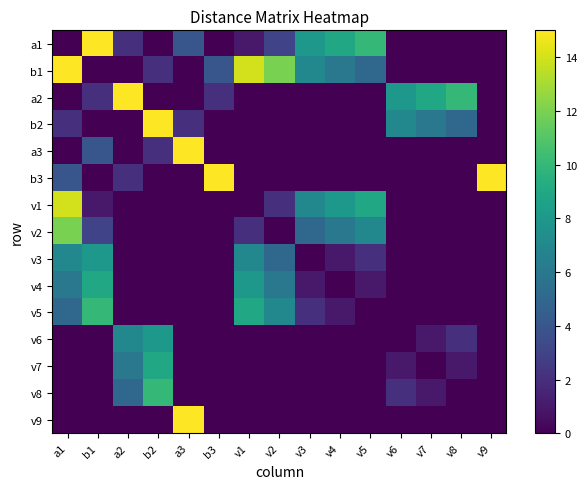

Reading left to right, transcribe all the data shown in this chart.

a1: a1=0	b1=15	a2=2	b2=0	a3=4	b3=0	v1=1	v2=3	v3=8	v4=9	v5=10	v6=0	v7=0	v8=0	v9=0
b1: a1=15	b1=0	a2=0	b2=2	a3=0	b3=4	v1=14	v2=12	v3=7	v4=6	v5=5	v6=0	v7=0	v8=0	v9=0
a2: a1=0	b1=2	a2=15	b2=0	a3=0	b3=2	v1=0	v2=0	v3=0	v4=0	v5=0	v6=8	v7=9	v8=10	v9=0
b2: a1=2	b1=0	a2=0	b2=15	a3=2	b3=0	v1=0	v2=0	v3=0	v4=0	v5=0	v6=7	v7=6	v8=5	v9=0
a3: a1=0	b1=4	a2=0	b2=2	a3=15	b3=0	v1=0	v2=0	v3=0	v4=0	v5=0	v6=0	v7=0	v8=0	v9=0
b3: a1=4	b1=0	a2=2	b2=0	a3=0	b3=15	v1=0	v2=0	v3=0	v4=0	v5=0	v6=0	v7=0	v8=0	v9=15
v1: a1=14	b1=1	a2=0	b2=0	a3=0	b3=0	v1=0	v2=2	v3=7	v4=8	v5=9	v6=0	v7=0	v8=0	v9=0
v2: a1=12	b1=3	a2=0	b2=0	a3=0	b3=0	v1=2	v2=0	v3=5	v4=6	v5=7	v6=0	v7=0	v8=0	v9=0
v3: a1=7	b1=8	a2=0	b2=0	a3=0	b3=0	v1=7	v2=5	v3=0	v4=1	v5=2	v6=0	v7=0	v8=0	v9=0
v4: a1=6	b1=9	a2=0	b2=0	a3=0	b3=0	v1=8	v2=6	v3=1	v4=0	v5=1	v6=0	v7=0	v8=0	v9=0
v5: a1=5	b1=10	a2=0	b2=0	a3=0	b3=0	v1=9	v2=7	v3=2	v4=1	v5=0	v6=0	v7=0	v8=0	v9=0
v6: a1=0	b1=0	a2=7	b2=8	a3=0	b3=0	v1=0	v2=0	v3=0	v4=0	v5=0	v6=0	v7=1	v8=2	v9=0
v7: a1=0	b1=0	a2=6	b2=9	a3=0	b3=0	v1=0	v2=0	v3=0	v4=0	v5=0	v6=1	v7=0	v8=1	v9=0
v8: a1=0	b1=0	a2=5	b2=10	a3=0	b3=0	v1=0	v2=0	v3=0	v4=0	v5=0	v6=2	v7=1	v8=0	v9=0
v9: a1=0	b1=0	a2=0	b2=0	a3=15	b3=0	v1=0	v2=0	v3=0	v4=0	v5=0	v6=0	v7=0	v8=0	v9=0